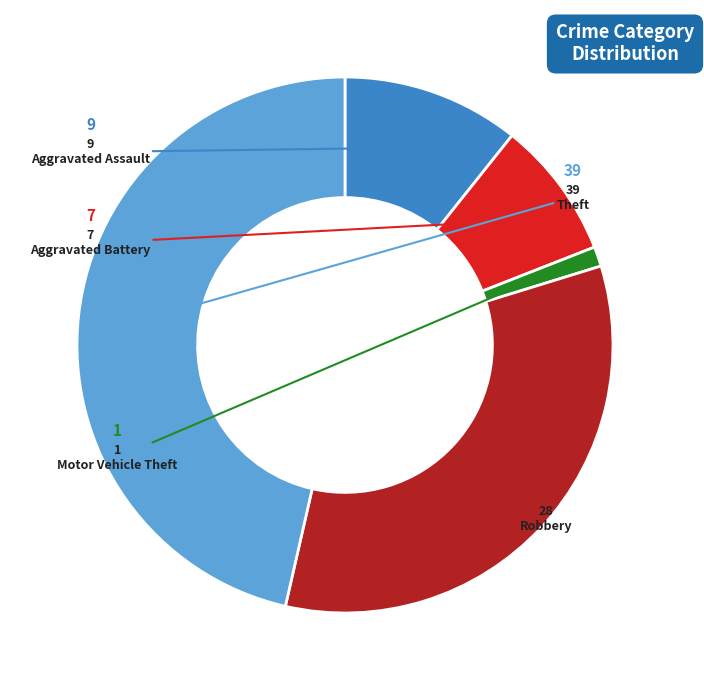

Does any single category account for the majority?

No